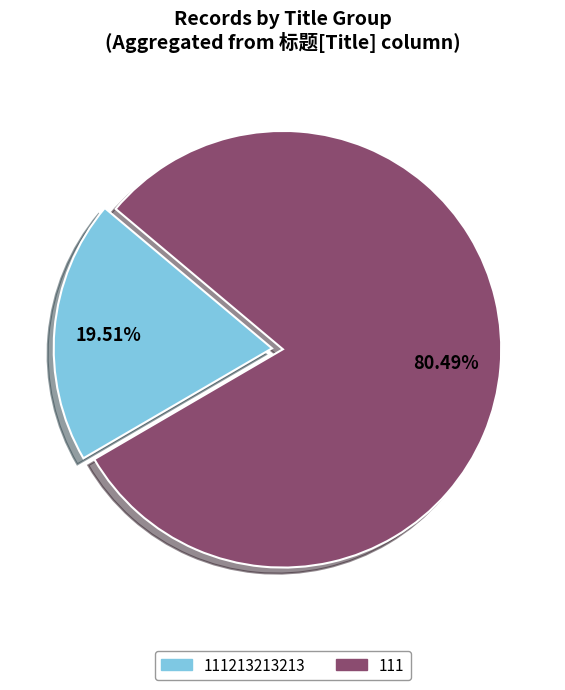

Rank the categories by value from highest to lowest.

111, 111213213213